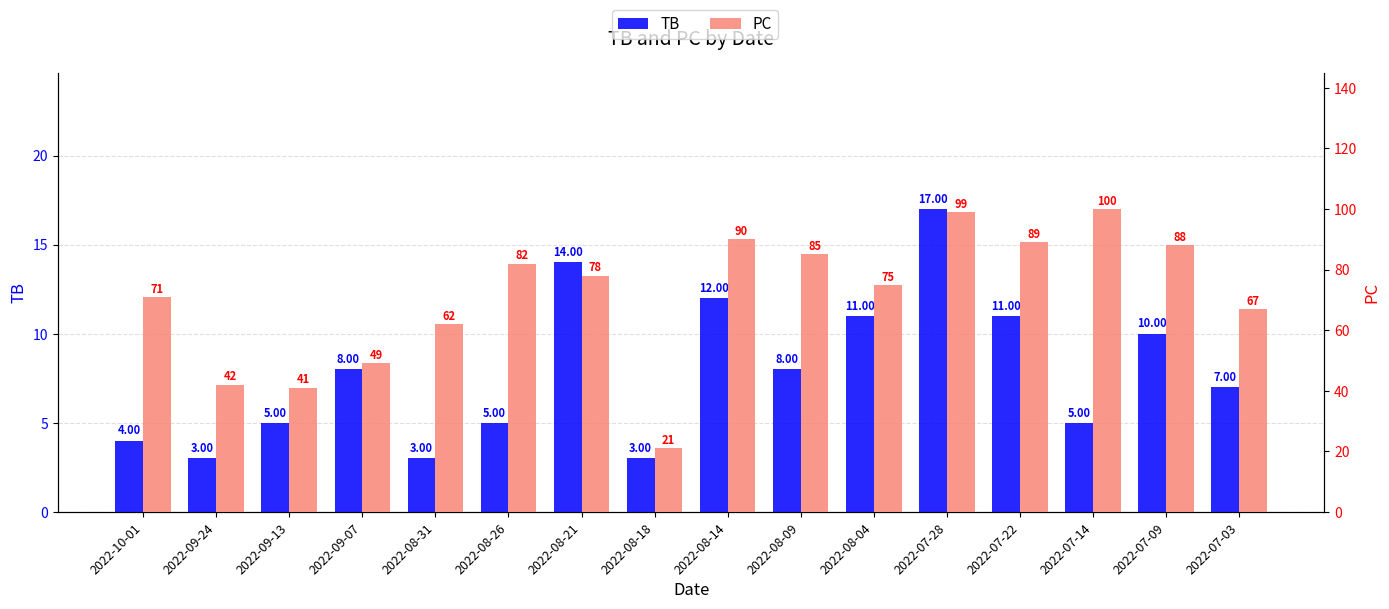

Rank the categories by TB value from lowest to highest.

2022-09-24, 2022-08-31, 2022-08-18, 2022-10-01, 2022-09-13, 2022-08-26, 2022-07-14, 2022-07-03, 2022-09-07, 2022-08-09, 2022-07-09, 2022-08-04, 2022-07-22, 2022-08-14, 2022-08-21, 2022-07-28